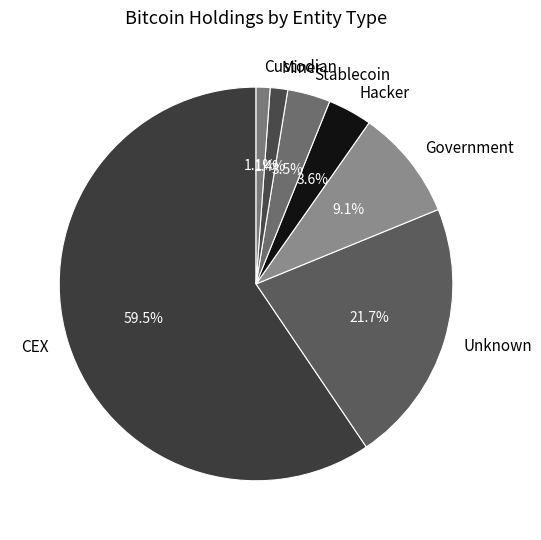

How many segments does this pie chart have?

7